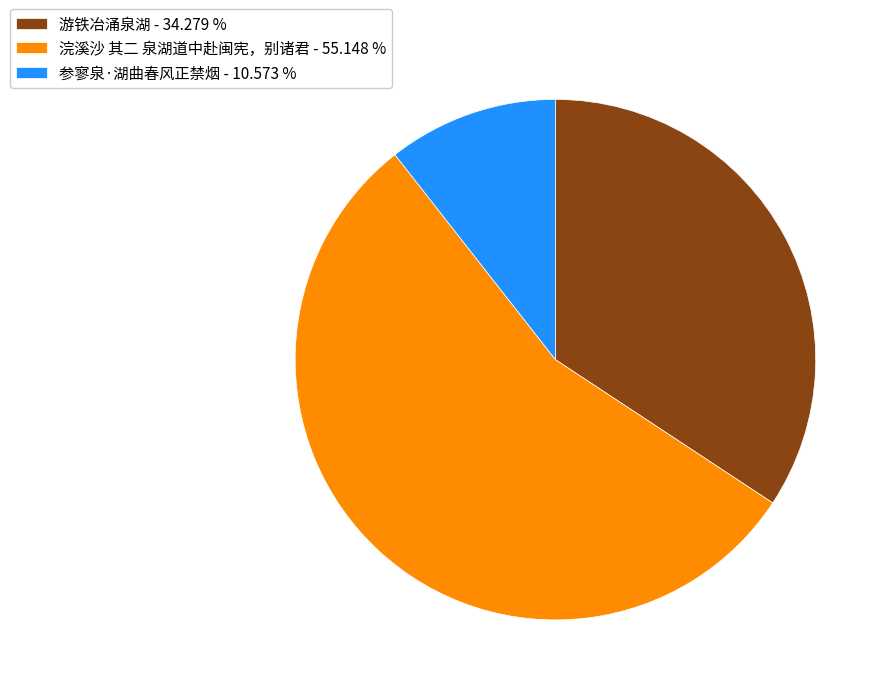

Approximately how many times larger is the value at 参寥泉·湖曲春风正禁烟 - 10.573 % compared to 游铁冶涌泉湖 - 34.279 %?

0.3